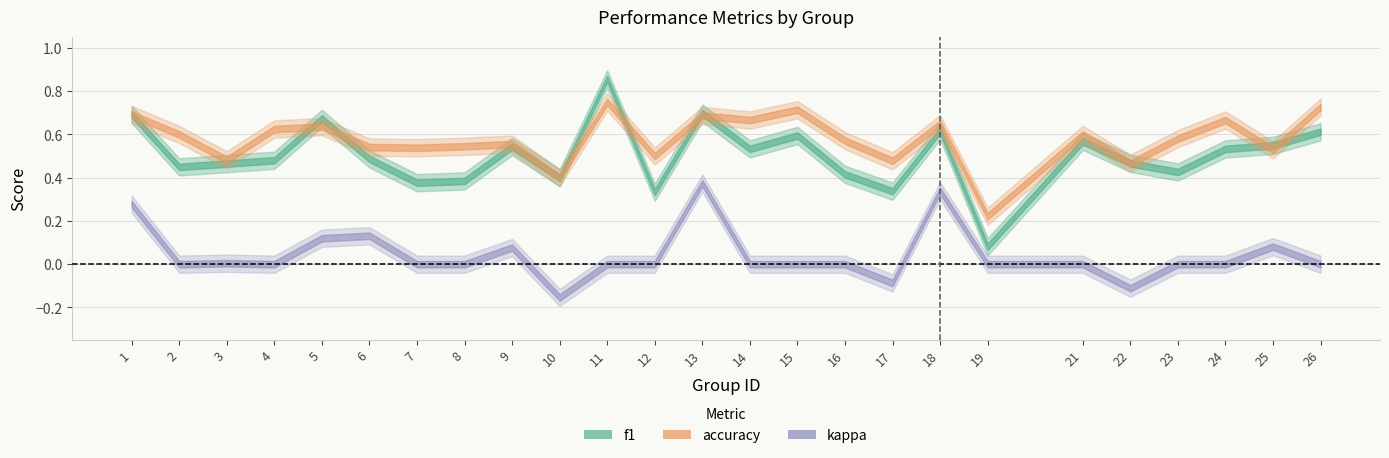

Which series changed the most between 11 and 15?

f1